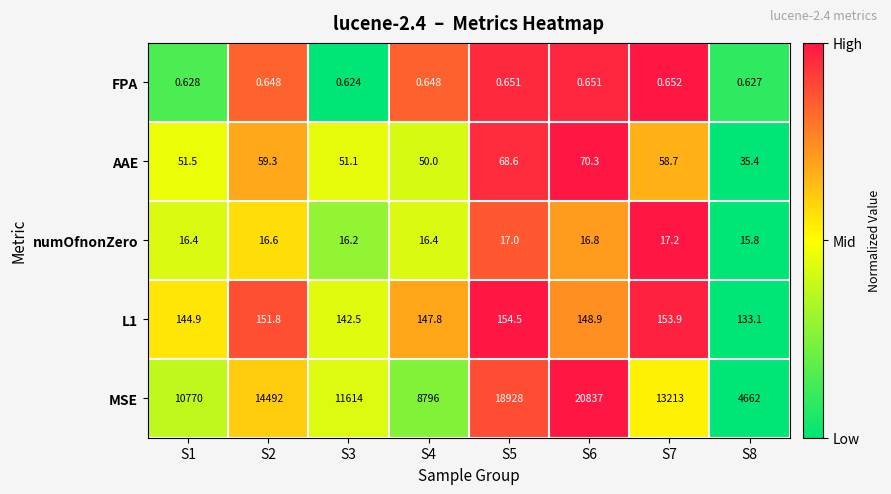

Count the number of data series in this chart.

5